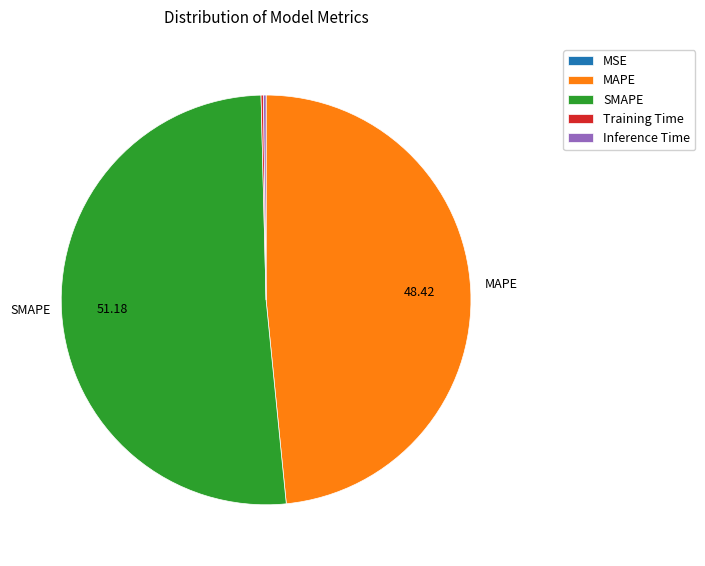

What is the largest slice in the pie chart?

SMAPE